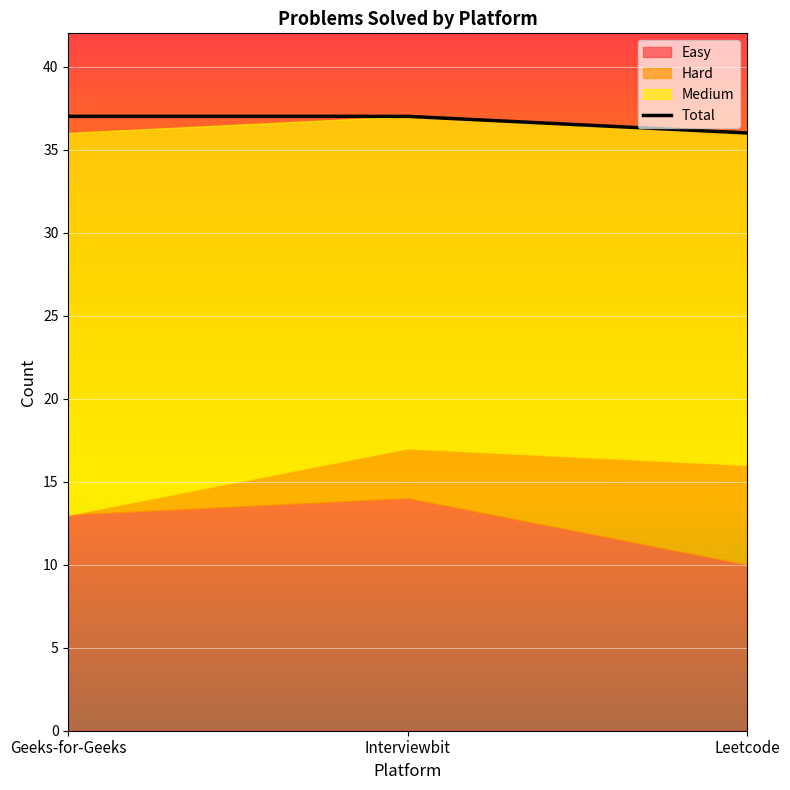

Between Leetcode and Interviewbit, which is larger?

Interviewbit